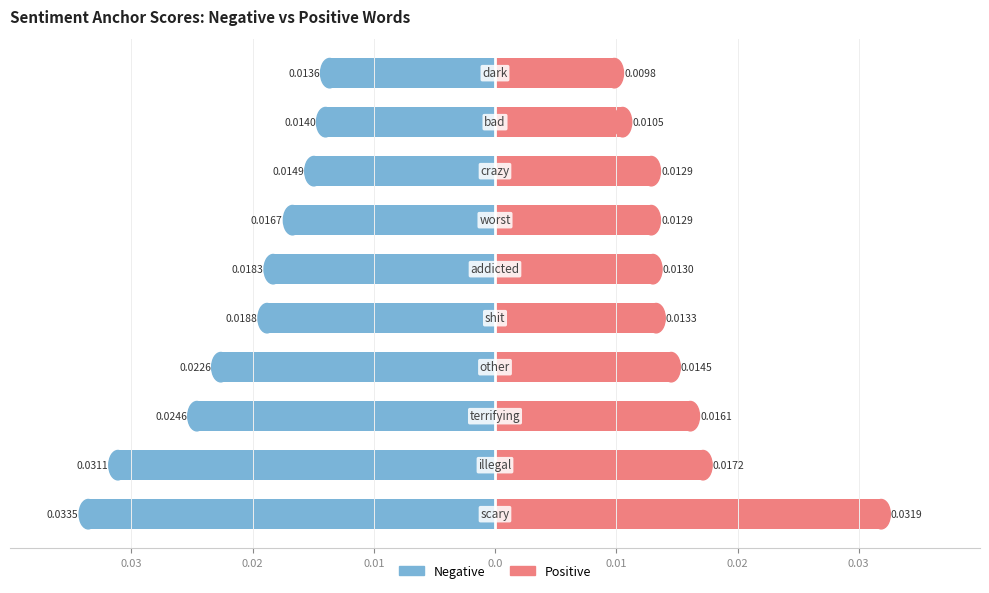

Does the chart contain any negative values?

Yes